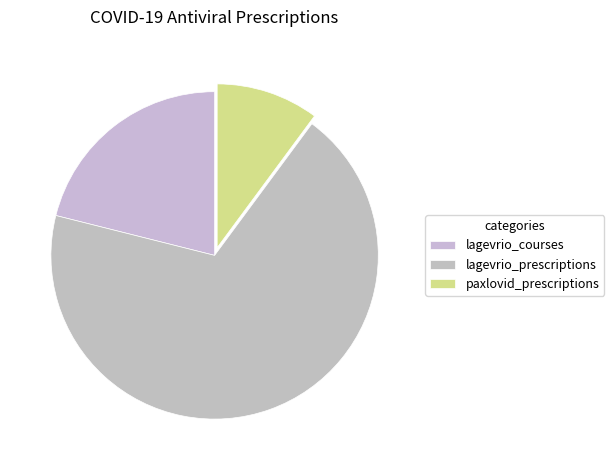

Which has a higher value, paxlovid_prescriptions or lagevrio_prescriptions?

lagevrio_prescriptions